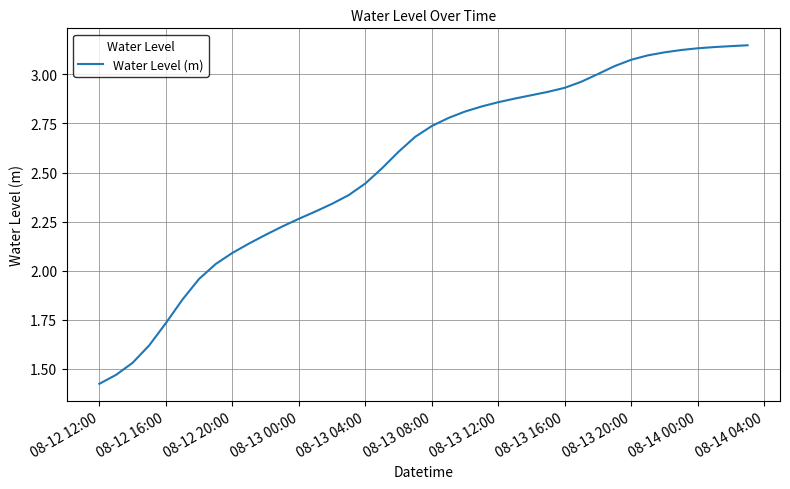

Is this an area chart (filled region under the line)?

No